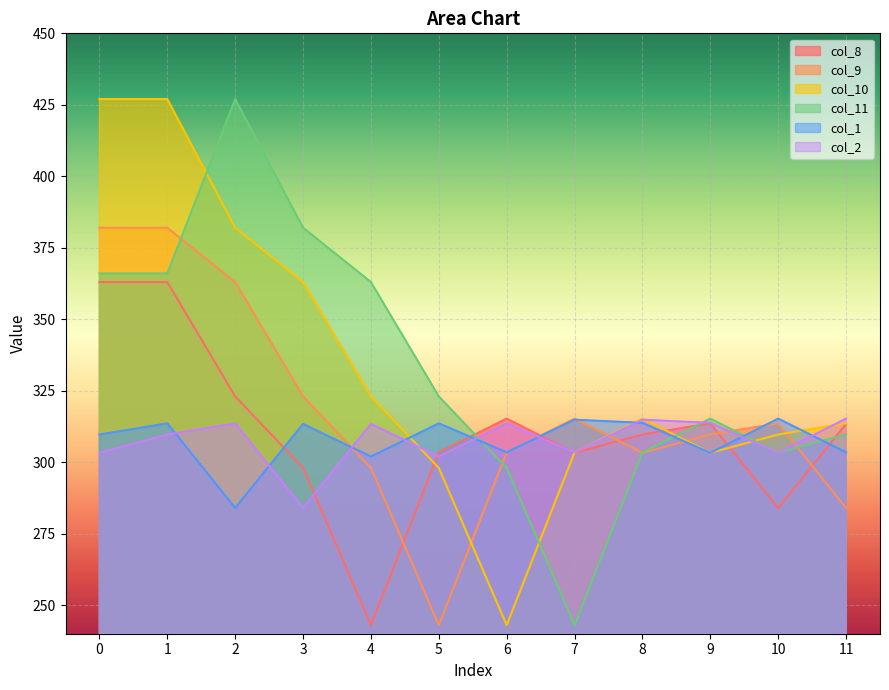

What is the smallest value displayed?

243.0